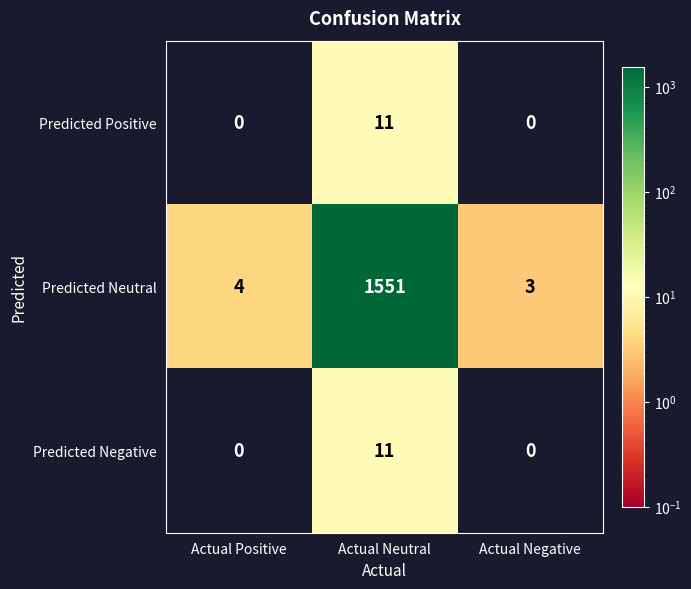

Which category has the highest value in the Predicted Neutral series?

Actual Neutral